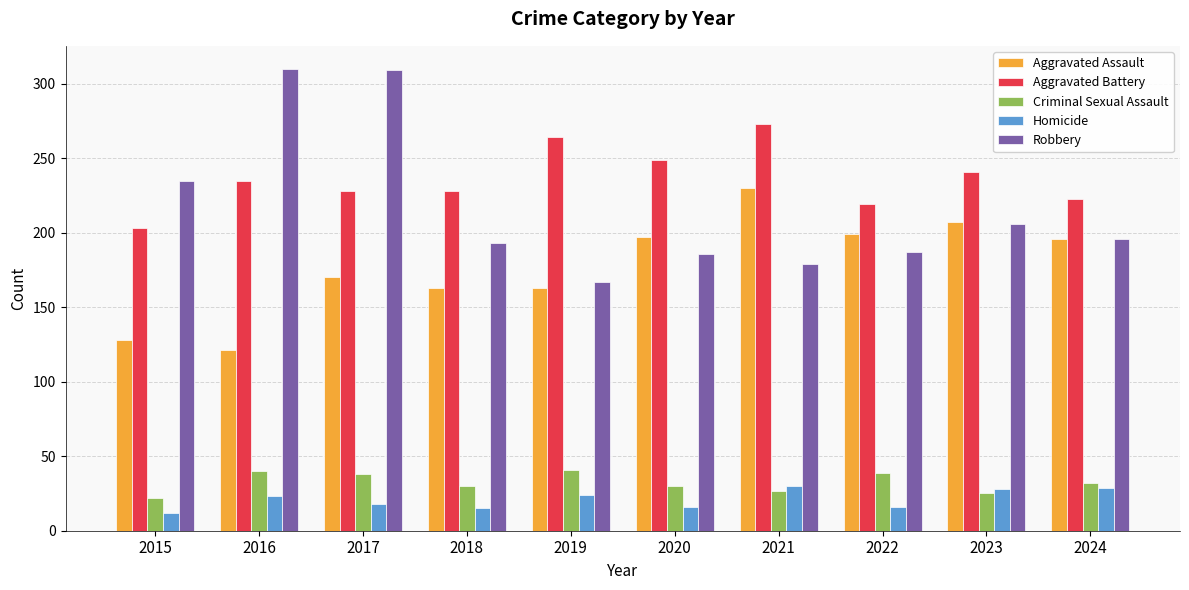

What is the total value across all series at 2020?

678